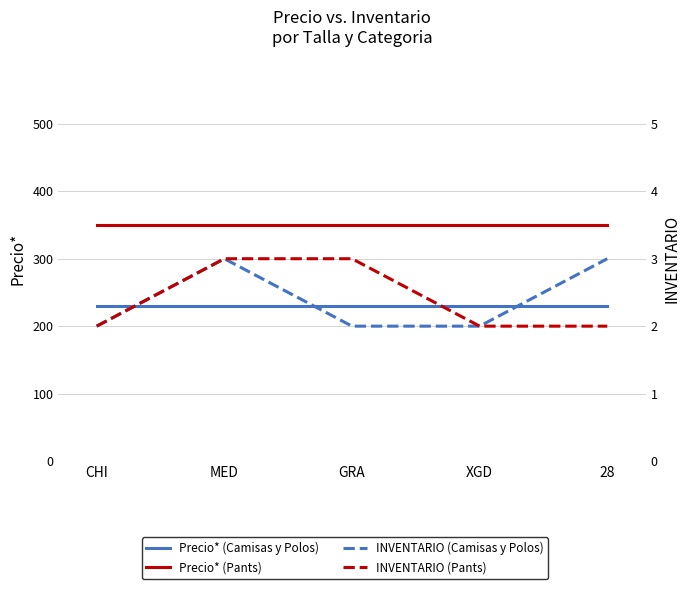

True or false: Precio* (Pants) and INVENTARIO (Pants) intersect in this chart.

False